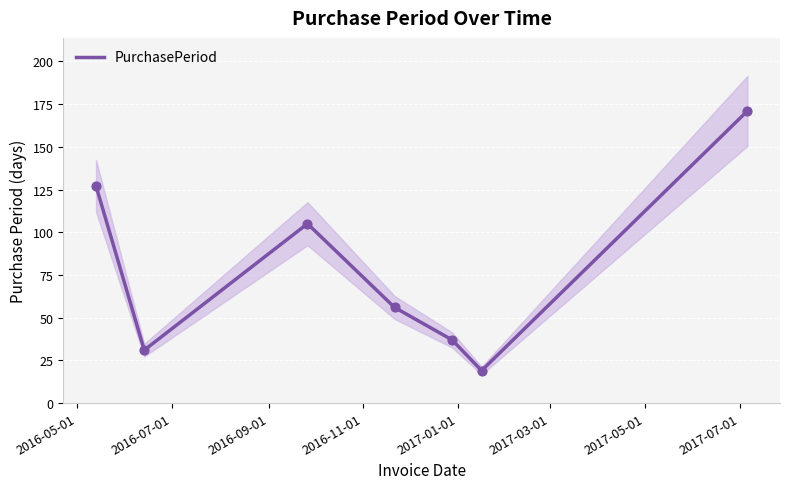

Between 2016-05-01 and 2016-09-01, which is larger?

2016-05-01